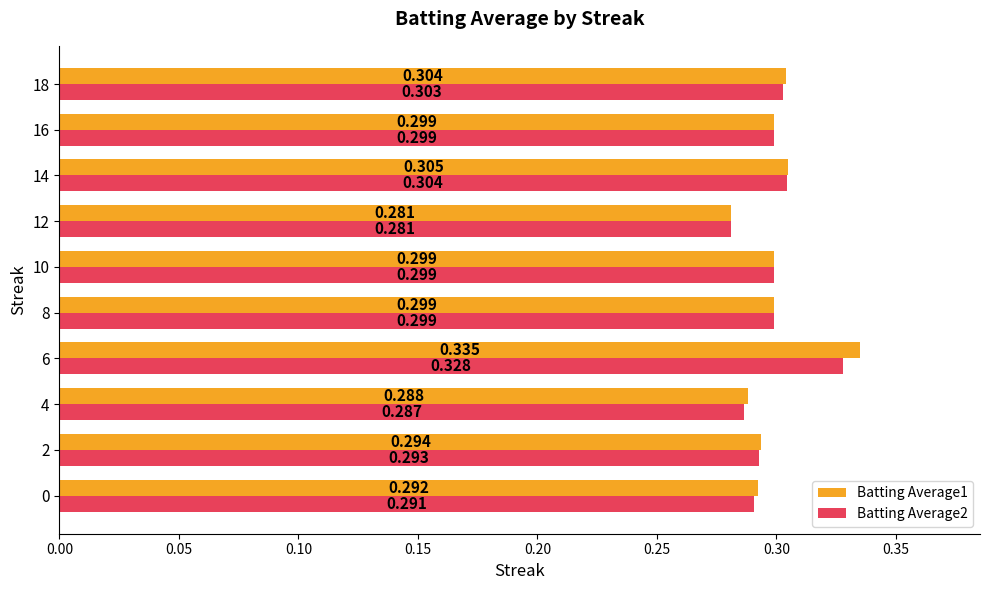

Is the value of Batting Average2 at 14 greater than the value of Batting Average1 at 6?

No